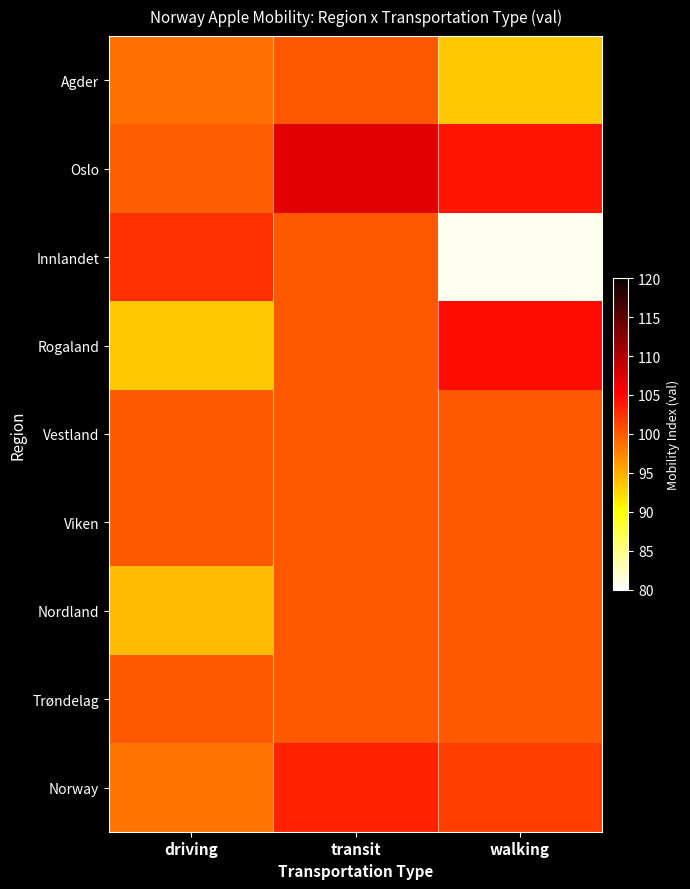

Which series has the largest range (max minus min)?

Innlandet